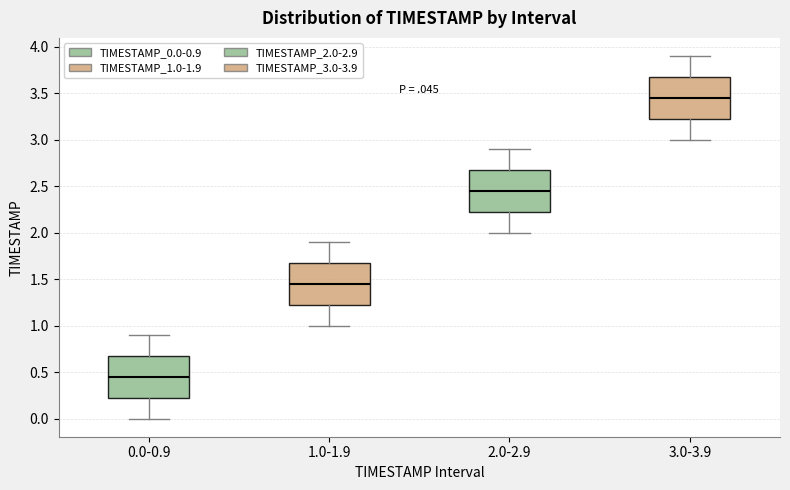

Reading left to right, read every box against the y-axis: the position of its median line, the range the box covers, and the ends of its whiskers. The values are not printed on the chart, so give them approximately, as read against the axis.

0.0-0.9: median 0.45, box 0.25 to 0.70, whiskers 0.00 to 0.90
1.0-1.9: median 1.45, box 1.25 to 1.70, whiskers 1.00 to 1.90
2.0-2.9: median 2.45, box 2.25 to 2.70, whiskers 2.00 to 2.90
3.0-3.9: median 3.45, box 3.25 to 3.70, whiskers 3.00 to 3.90